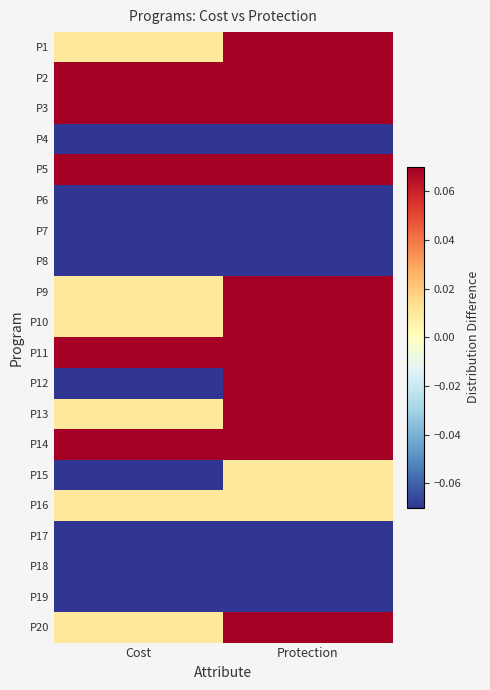

What is the spread (max minus min) of values at Protection?

1.8